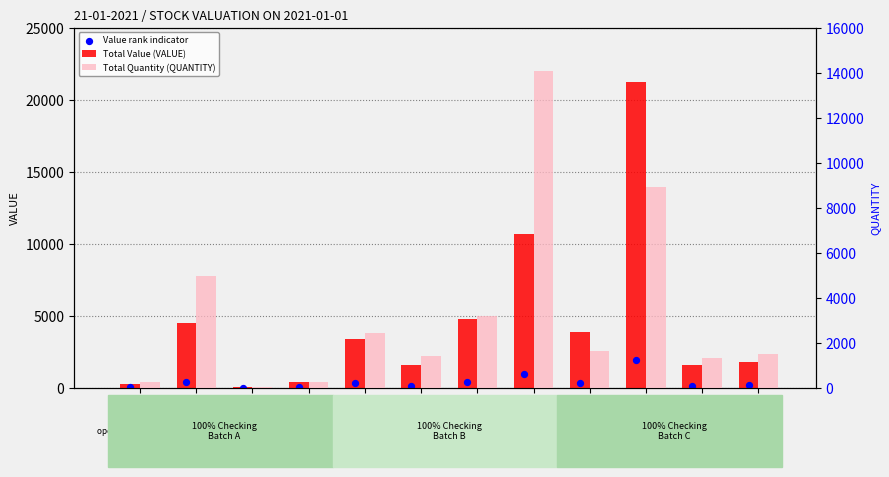

What are all the series names shown in the legend?

Total Value (VALUE), Value rank indicator, Total Quantity (QUANTITY)